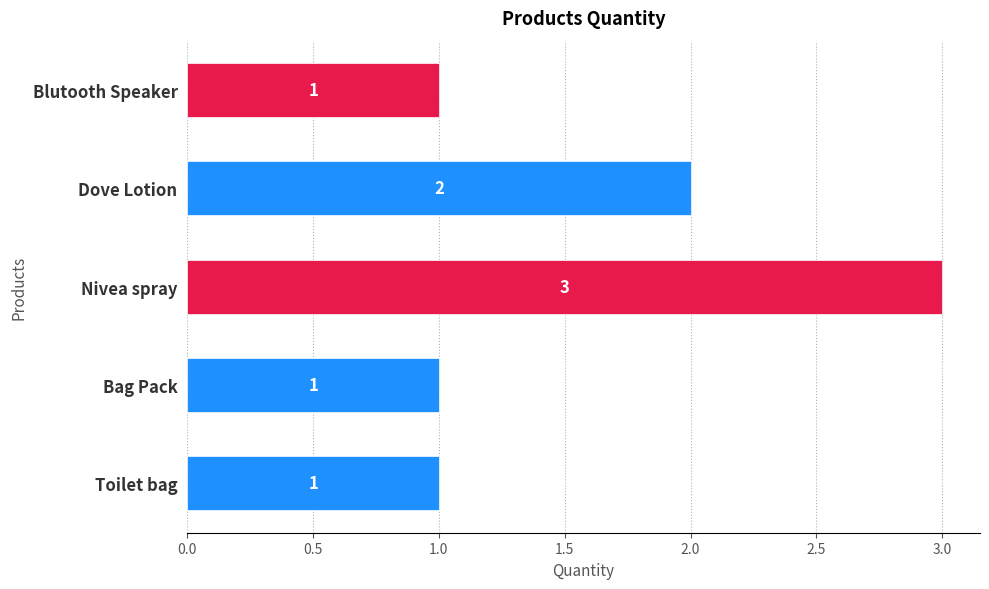

Reading top to bottom, transcribe all the data shown in this chart.

1	2	3	1	1